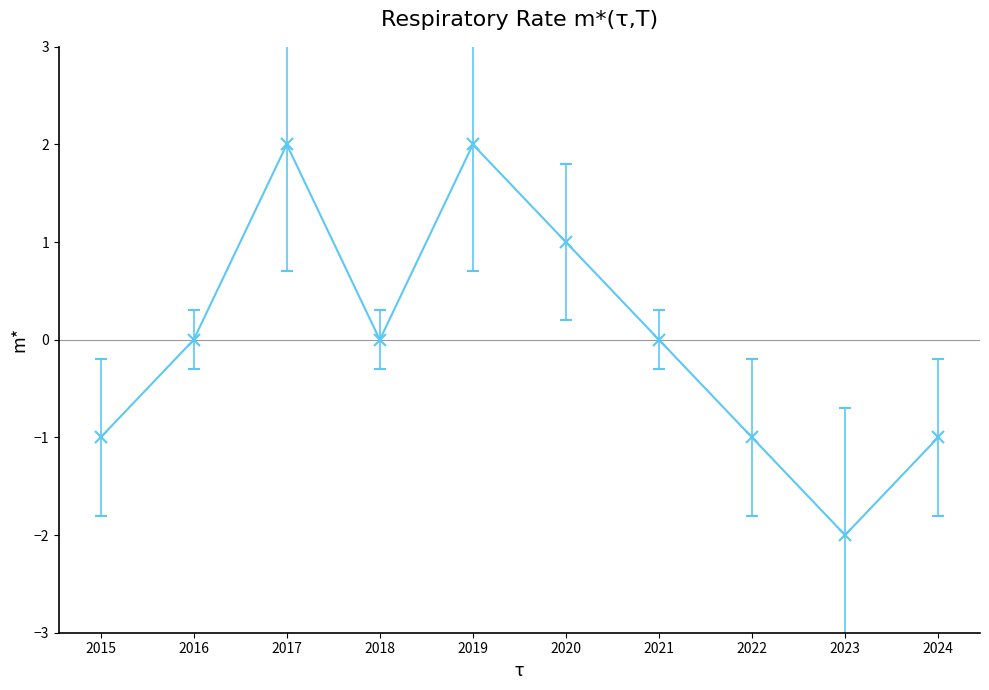

True or false: the data shows -1 at 2021.

False